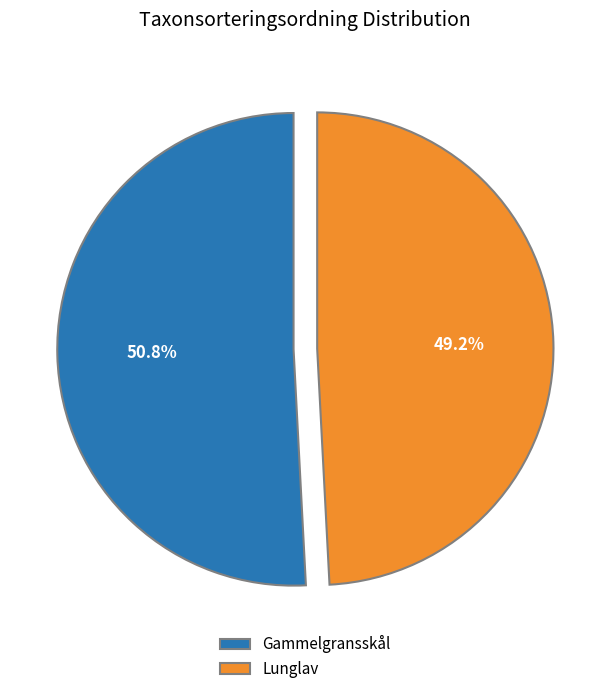

To the nearest percent, what is the difference between the largest and smallest slice percentages?

2%